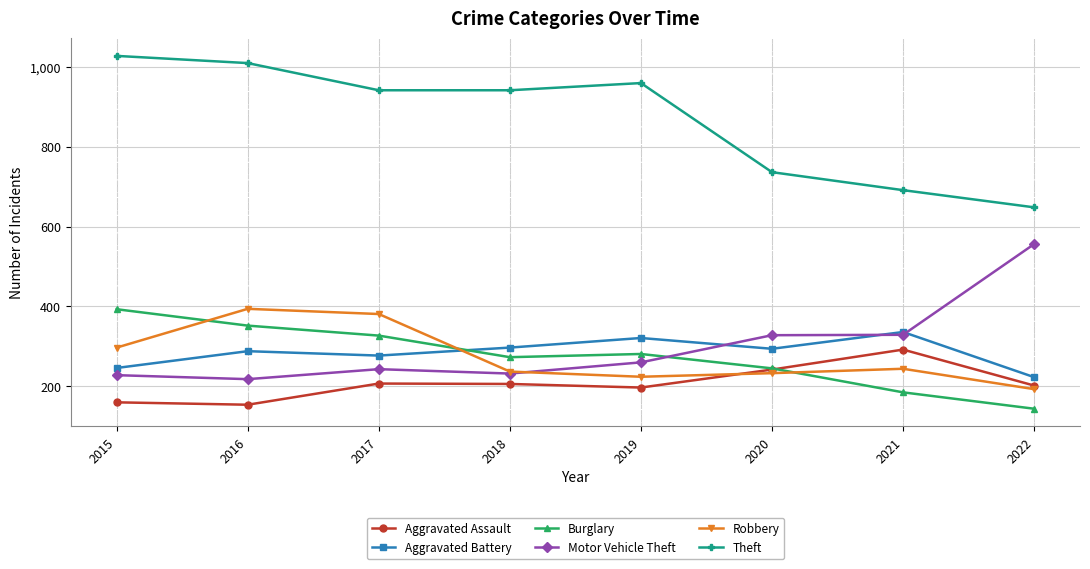

What are all the series names shown in the legend?

Aggravated Assault, Aggravated Battery, Burglary, Motor Vehicle Theft, Robbery, Theft